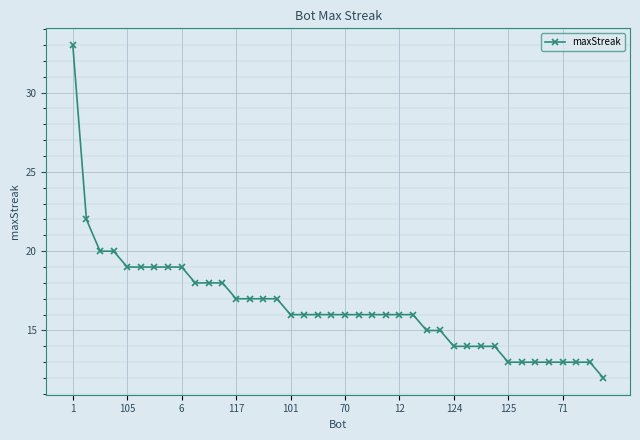

What is the minimum value shown in the chart?

12